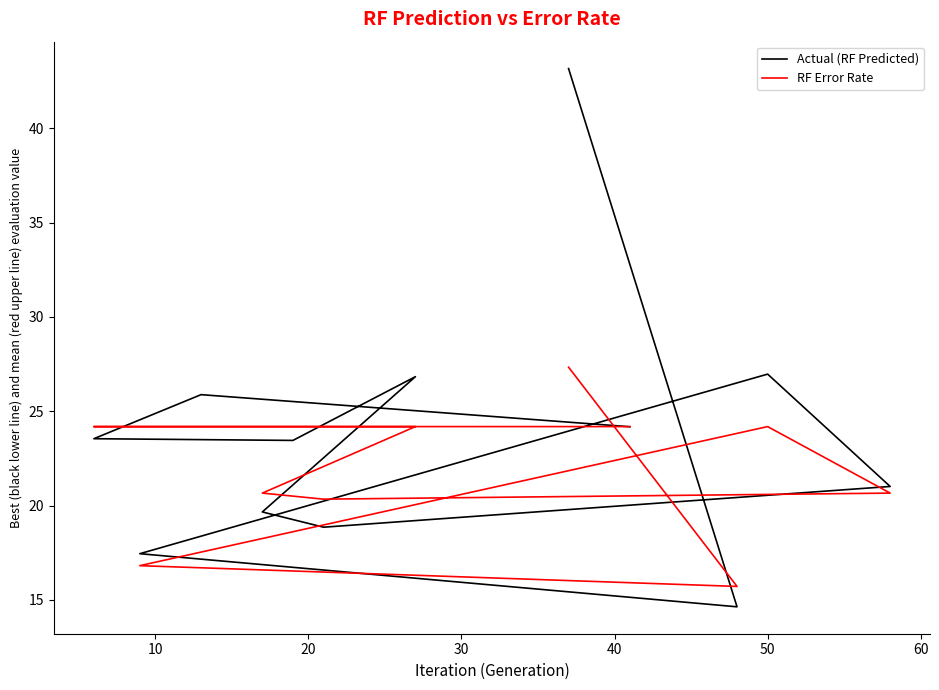

Is the value of RF Error Rate at 40 greater than the value of Actual (RF Predicted) at 40?

No